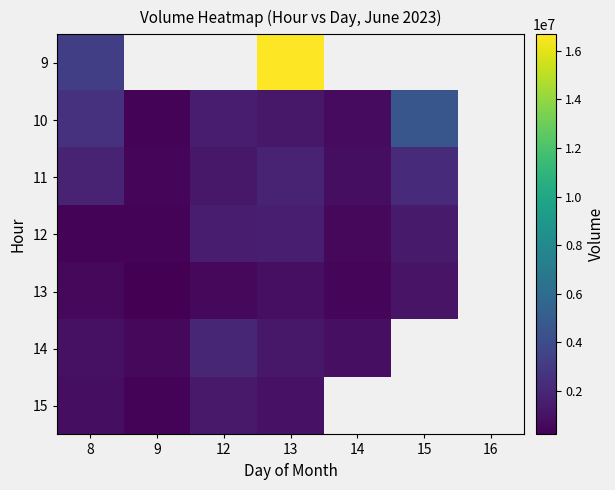

How many values in 13 are above zero?

6